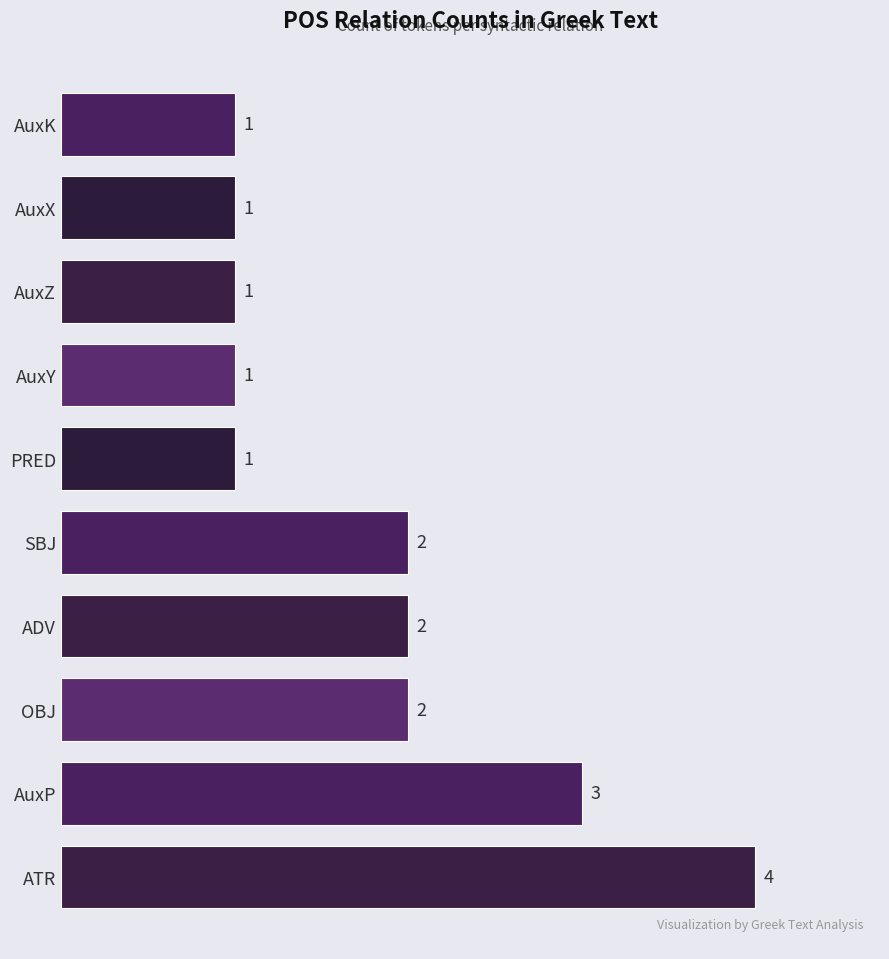

What is the difference between the maximum and second lowest values?

3